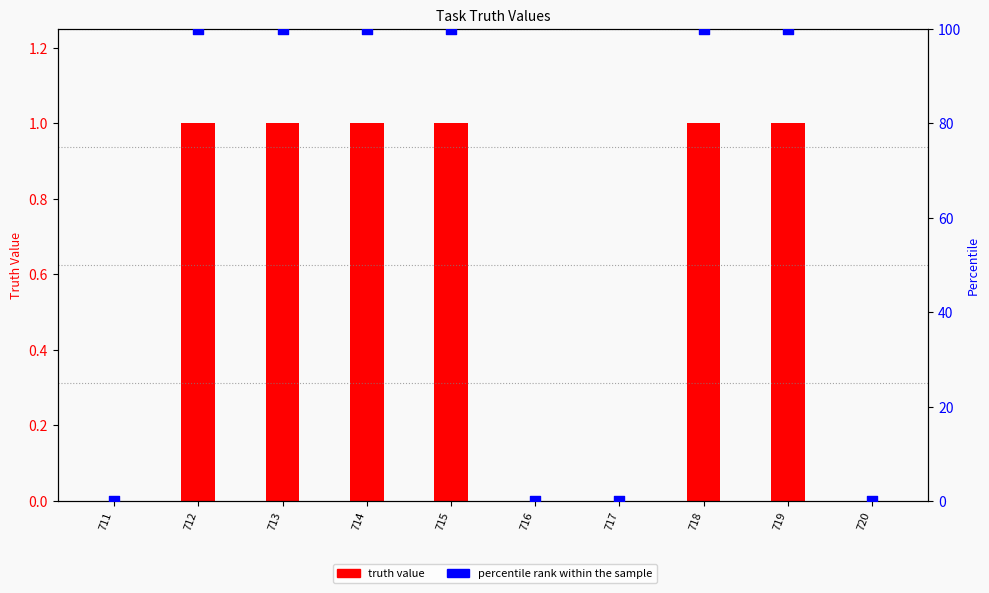

At how many categories does at least one series exceed 16?

6